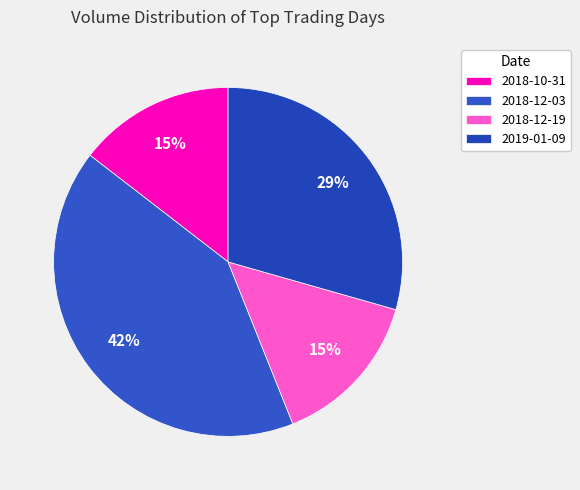

What is the ratio of the value at 2018-12-03 to the value at 2018-10-31?

2.9